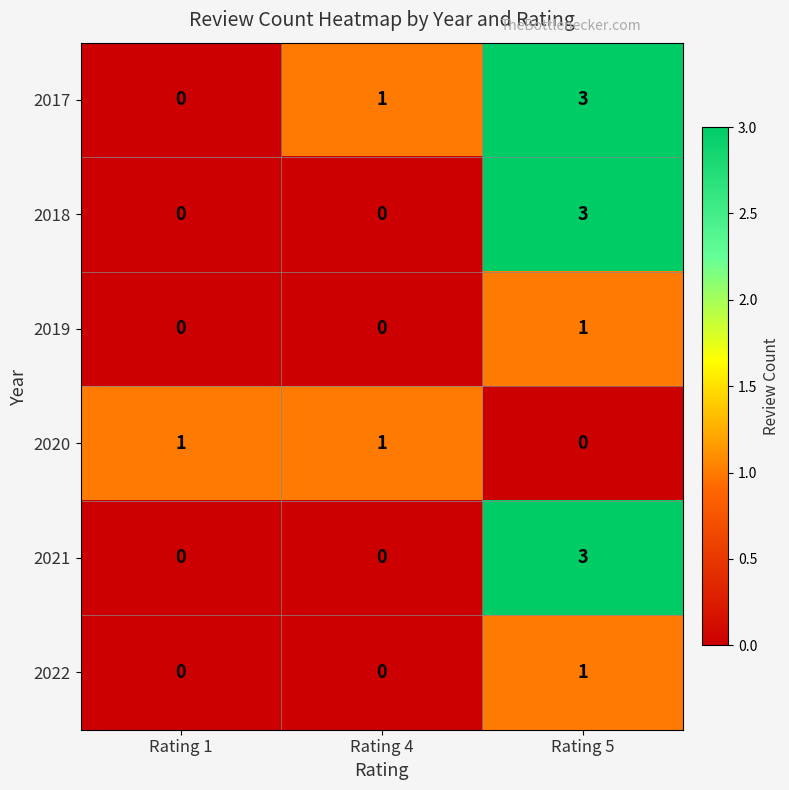

Reading left to right, extract all data points from this chart.

2017: 0	1	3
2018: 0	0	3
2019: 0	0	1
2020: 1	1	0
2021: 0	0	3
2022: 0	0	1